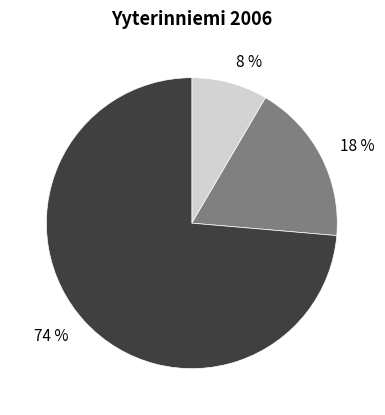

Which category has the smallest portion of the pie?

8 %